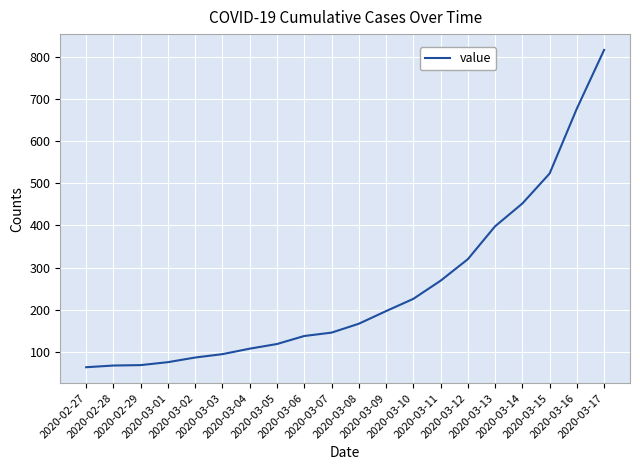

What is the difference between the maximum and second lowest values?

748